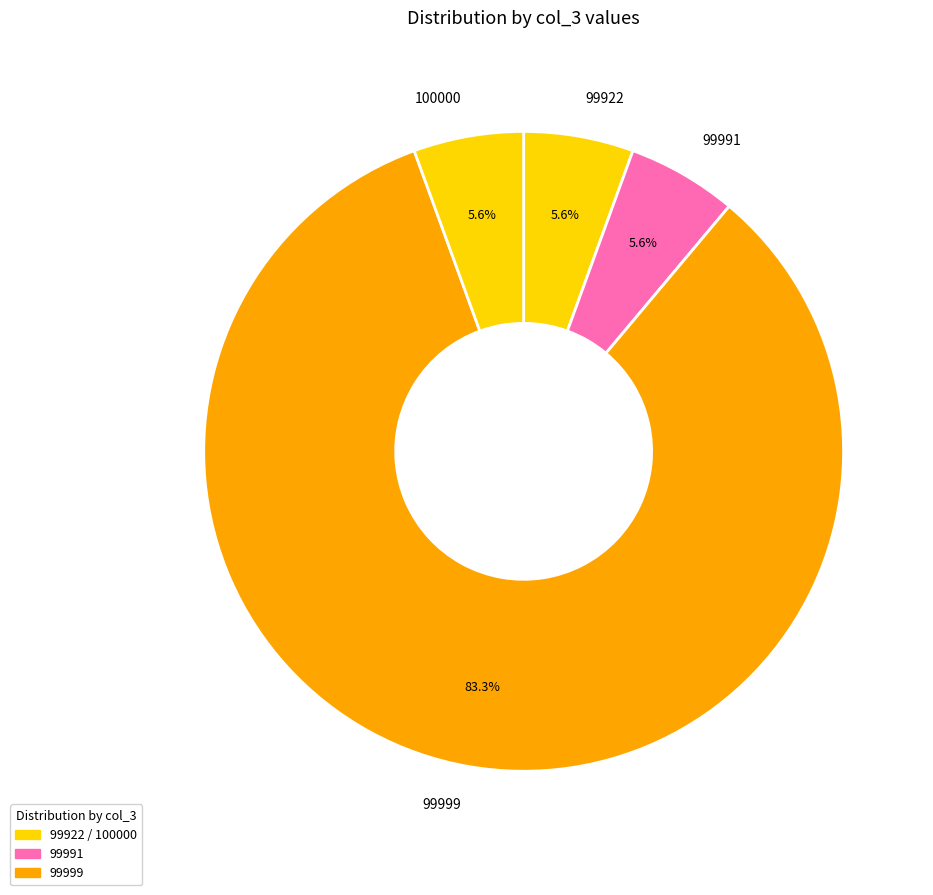

Is it true that 99999 is 16% of the pie?

False